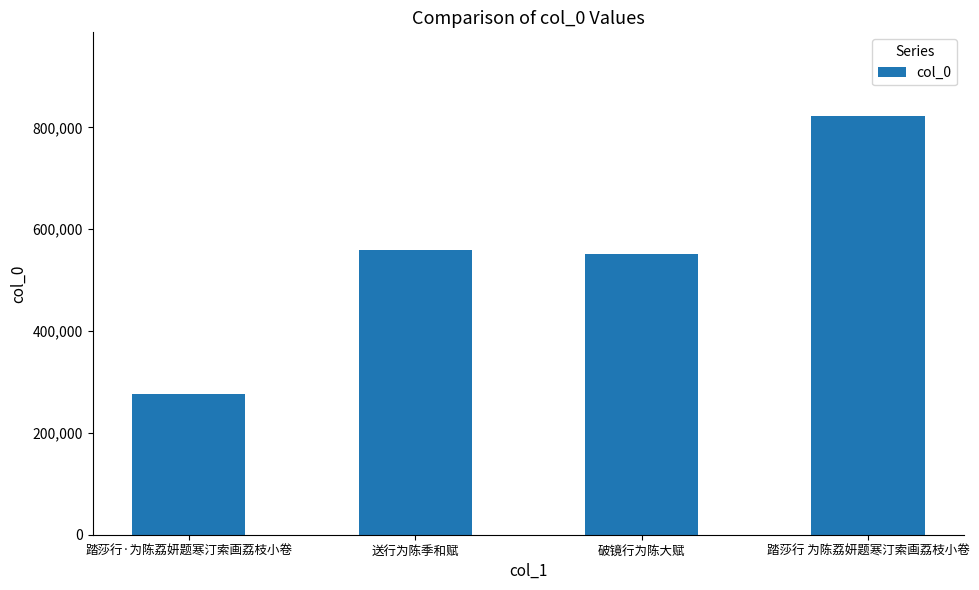

Which label corresponds to the largest value in the chart?

踏莎行 为陈荔妍题寒汀索画荔枝小卷